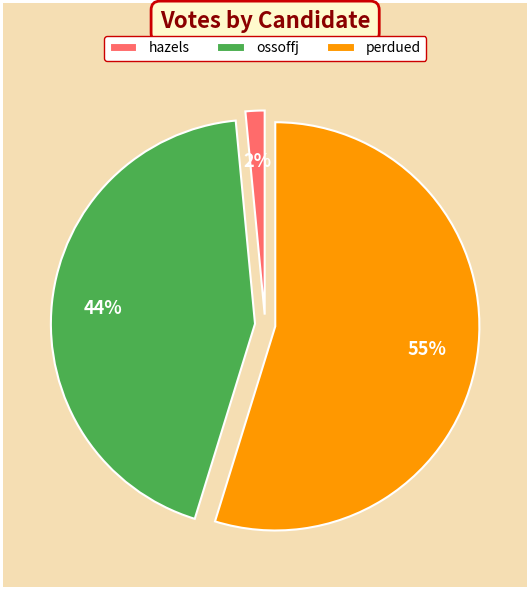

Between hazels and perdued, which is larger?

perdued